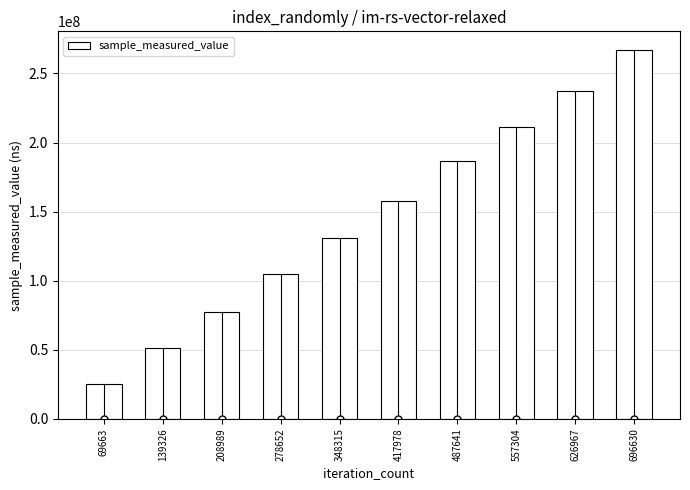

Are the bars grouped side by side (vs. stacked)?

No